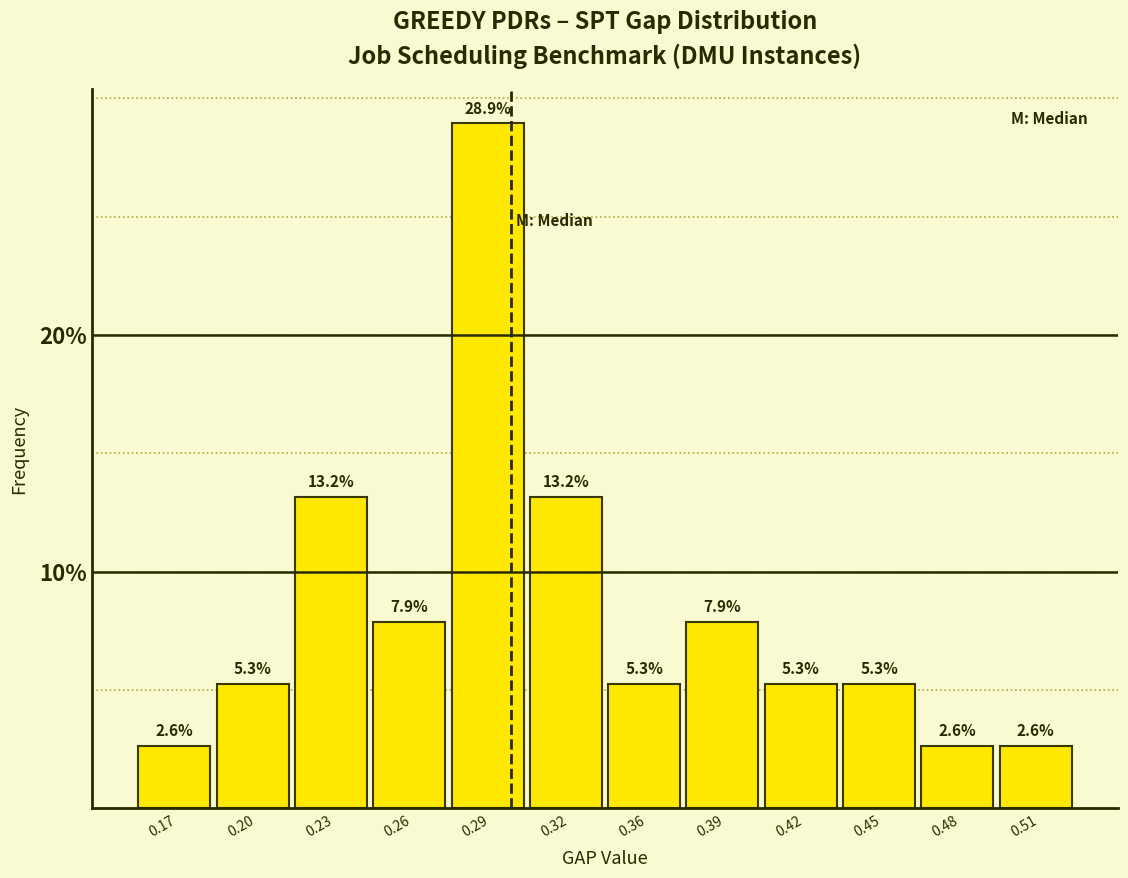

Reading left to right, transcribe all the data shown in this chart.

0.17=2.6	0.20=5.3	0.23=13.2	0.26=7.9	0.29=28.9	0.32=13.2	0.36=5.3	0.39=7.9	0.42=5.3	0.45=5.3	0.48=2.6	0.51=2.6